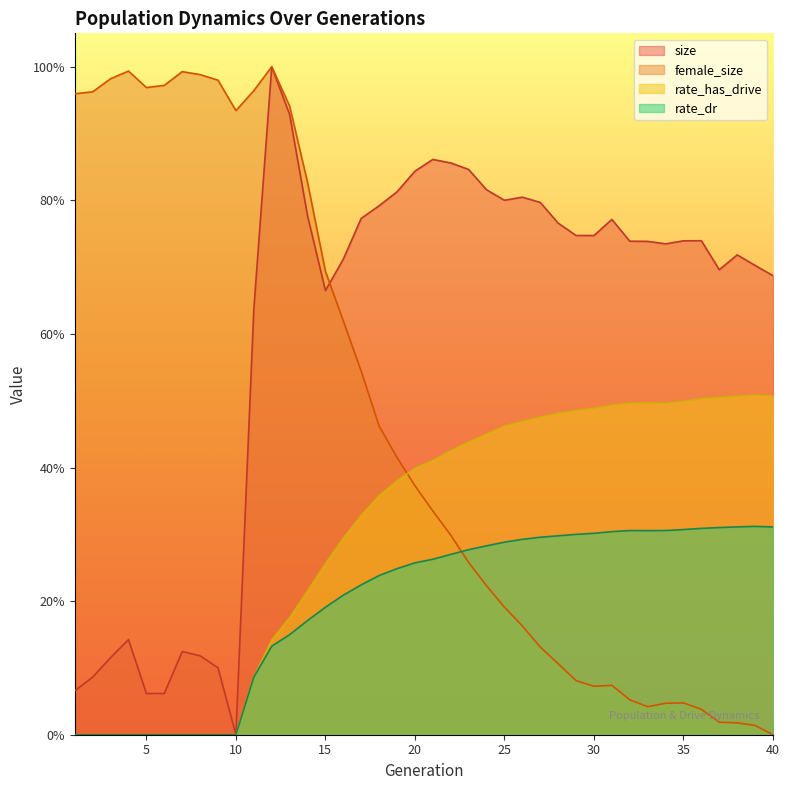

What are all the series names shown in the legend?

size, female_size, rate_has_drive, rate_dr